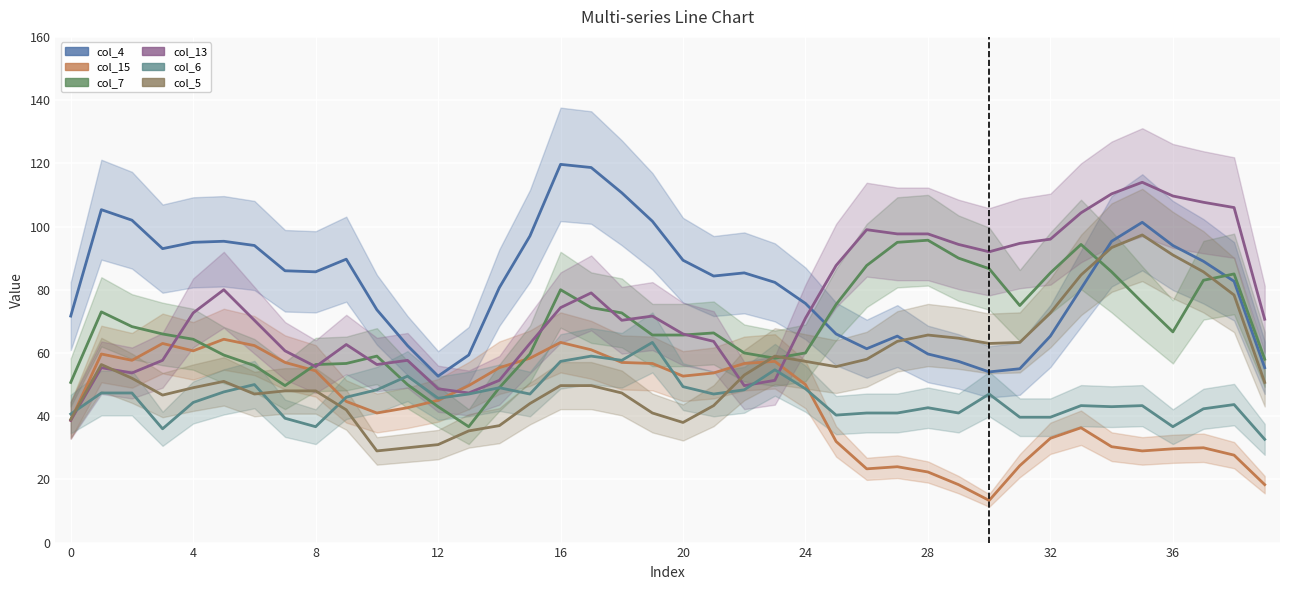

What is the maximum value shown in the chart?

119.7